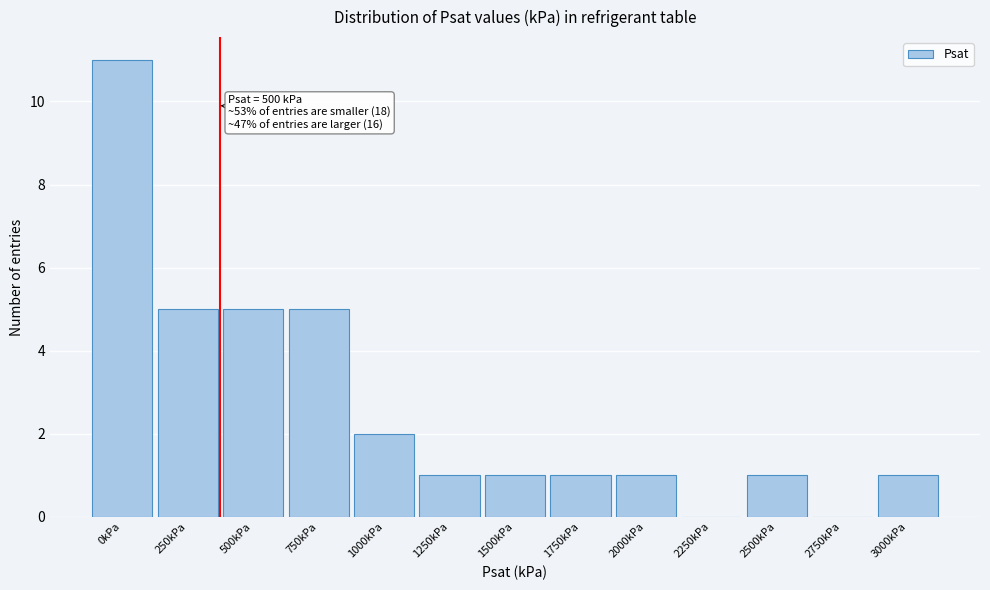

Reading left to right, transcribe all the data shown in this chart.

0kPa=11	250kPa=5	500kPa=5	750kPa=5	1000kPa=2	1250kPa=1	1500kPa=1	1750kPa=1	2000kPa=1	2250kPa=0	2500kPa=1	2750kPa=0	3000kPa=1